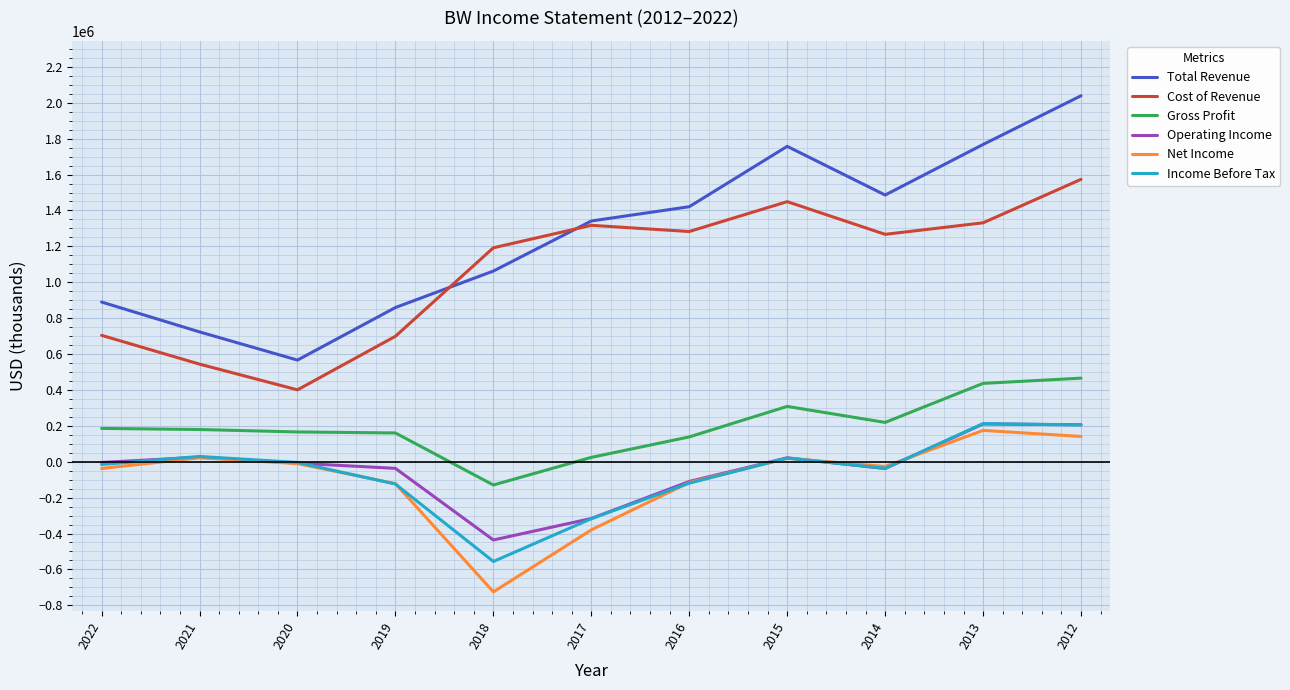

Which series changed the most between 2019 and 2013?

Total Revenue